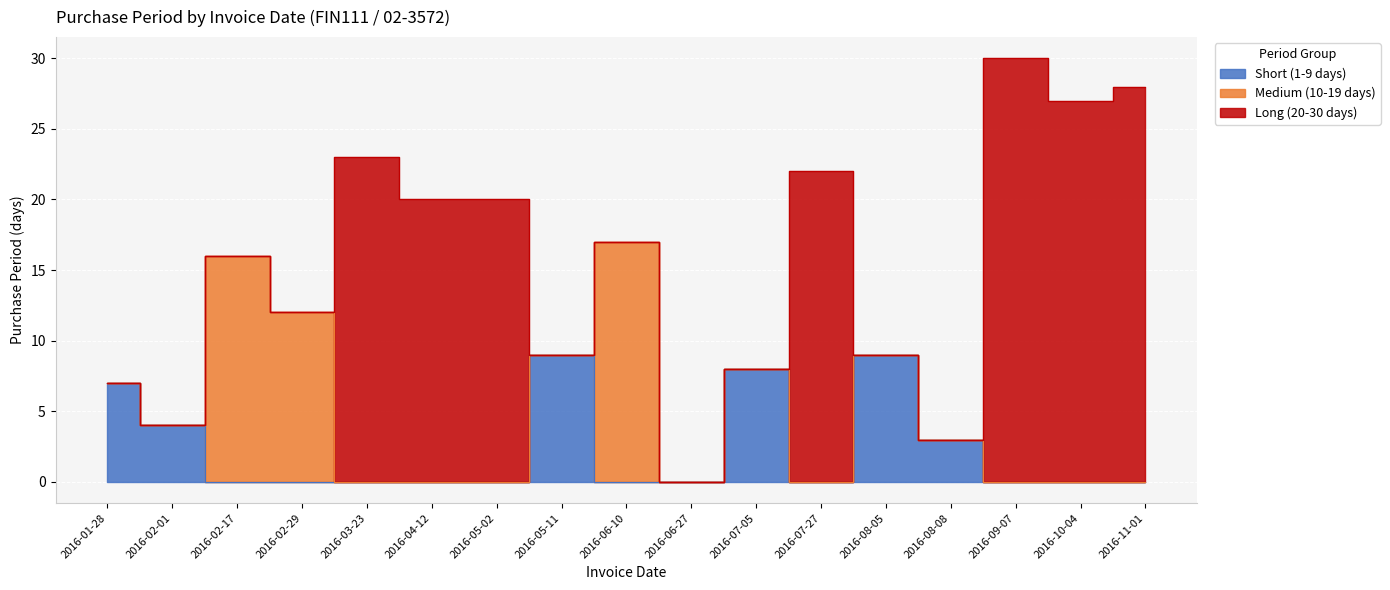

Reading left to right, list all the values displayed in this chart.

Short (1-9 days): 2016-01-28=7	2016-02-01=4	2016-02-17=0	2016-02-29=0	2016-03-23=0	2016-04-12=0	2016-05-02=0	2016-05-11=9	2016-06-10=0	2016-06-27=0	2016-07-05=8	2016-07-27=0	2016-08-05=9	2016-08-08=3	2016-09-07=0	2016-10-04=0	2016-11-01=0
Medium (10-19 days): 2016-01-28=0	2016-02-01=0	2016-02-17=16	2016-02-29=12	2016-03-23=0	2016-04-12=0	2016-05-02=0	2016-05-11=0	2016-06-10=17	2016-06-27=0	2016-07-05=0	2016-07-27=0	2016-08-05=0	2016-08-08=0	2016-09-07=0	2016-10-04=0	2016-11-01=0
Long (20-30 days): 2016-01-28=0	2016-02-01=0	2016-02-17=0	2016-02-29=0	2016-03-23=23	2016-04-12=20	2016-05-02=20	2016-05-11=0	2016-06-10=0	2016-06-27=0	2016-07-05=0	2016-07-27=22	2016-08-05=0	2016-08-08=0	2016-09-07=30	2016-10-04=27	2016-11-01=28